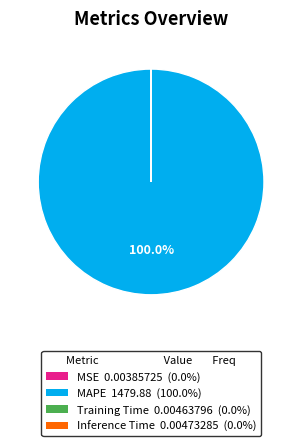

Does MAPE 1479.88 (100.0%) account for over 50% of the chart?

Yes